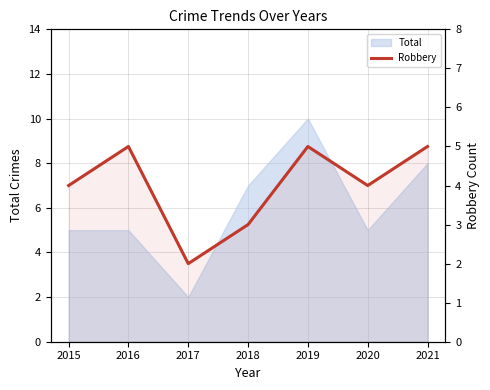

True or false: the data shows 5 at 2021.

True